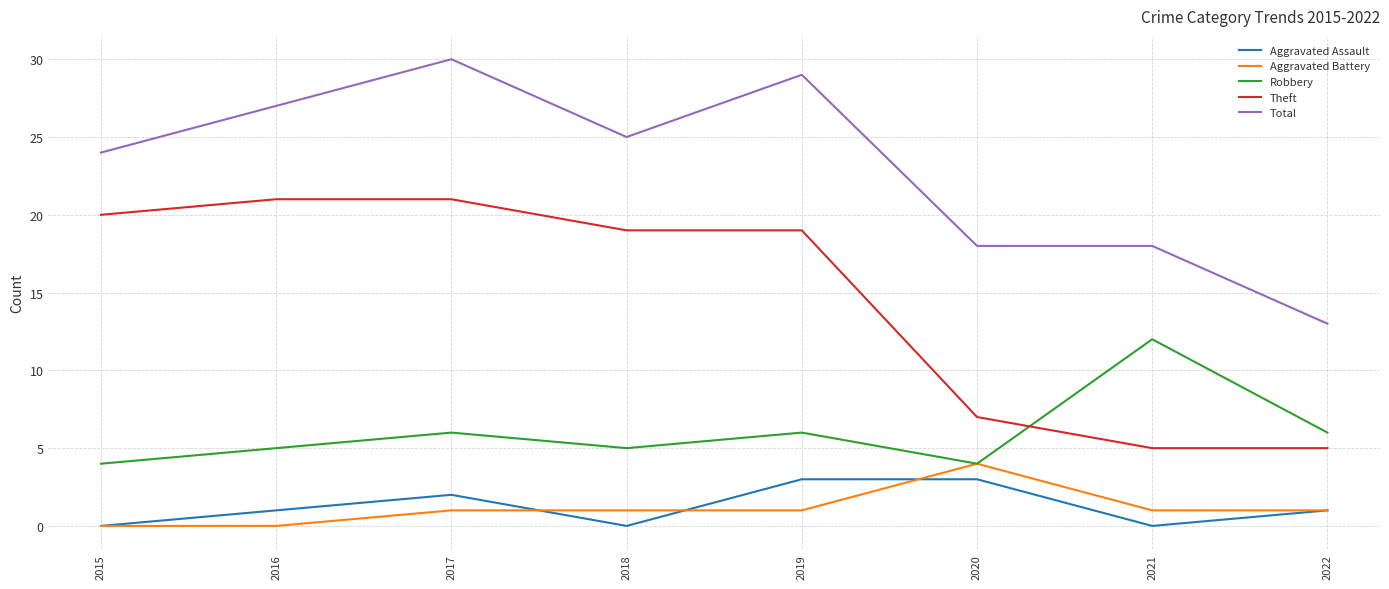

Is it true that Theft equals 12 at 2020?

False